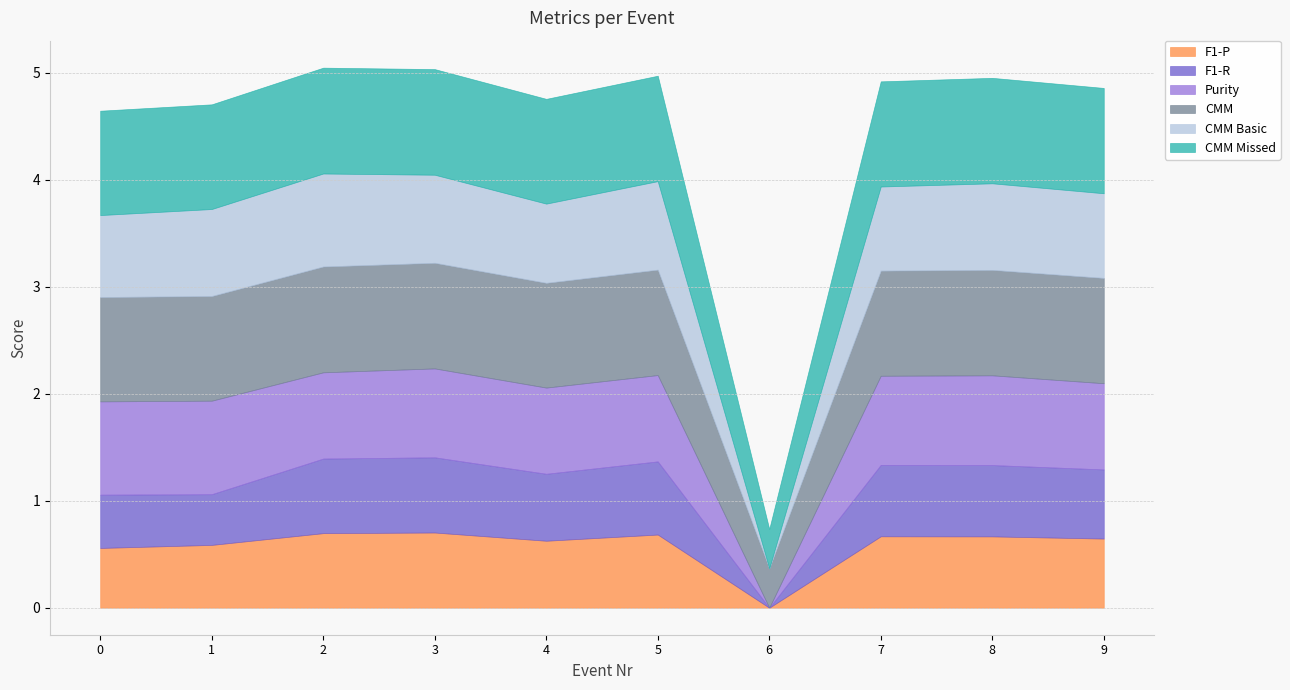

What is the sum of the Purity values at 2 and 3?

1.6